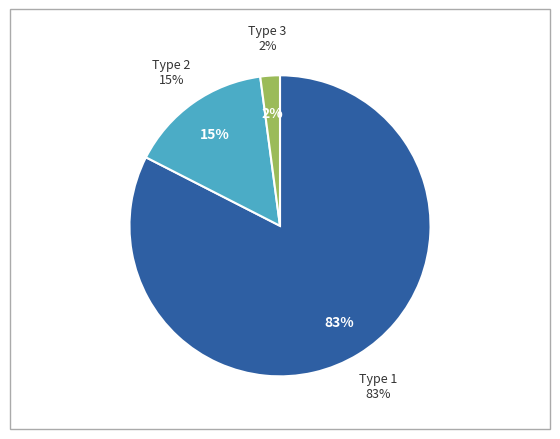

Between BUS_TYPE_2 and BUS_TYPE_1, which is larger?

BUS_TYPE_1